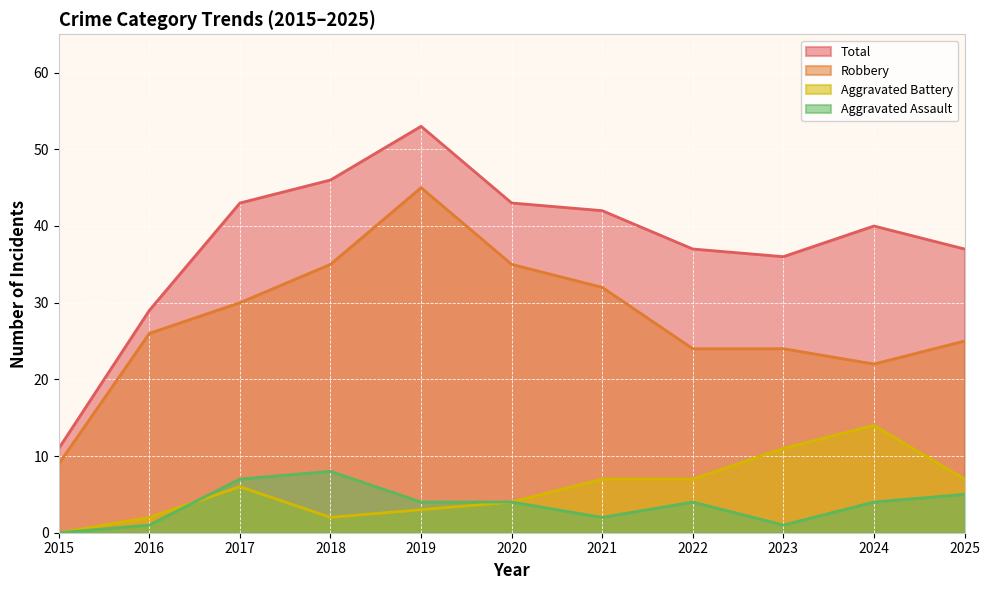

How many values in the Total series are below 40?

5